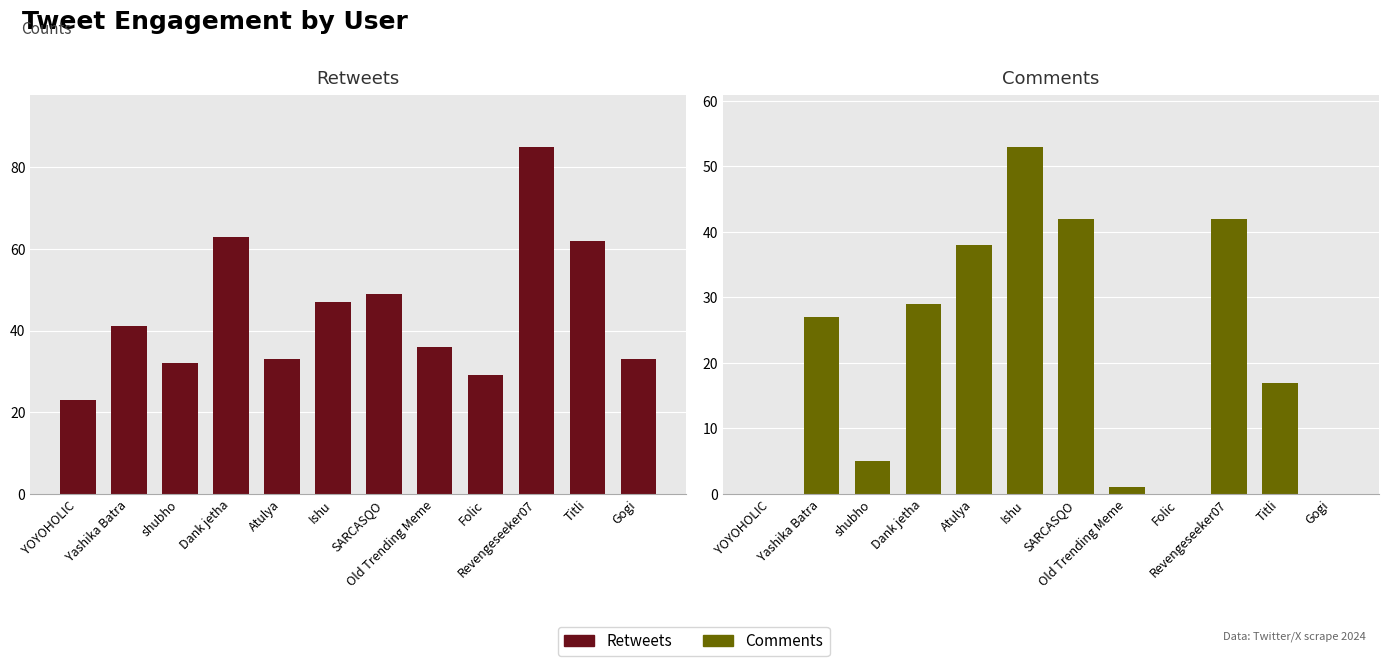

Where does the Comments series first go above 27?

Dank jetha